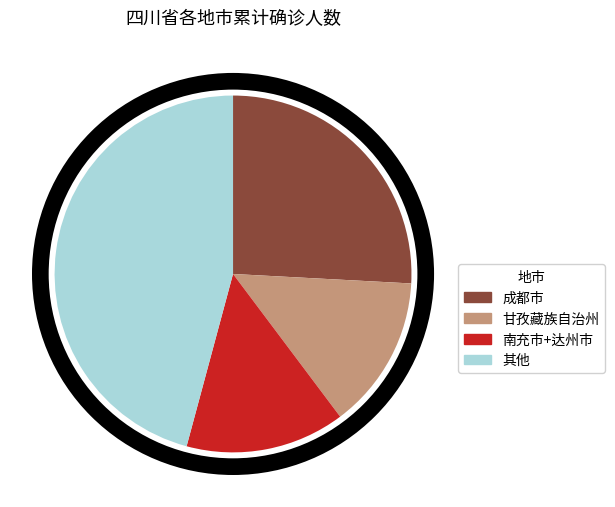

What is the smallest slice in the pie chart?

甘孜藏族自治州